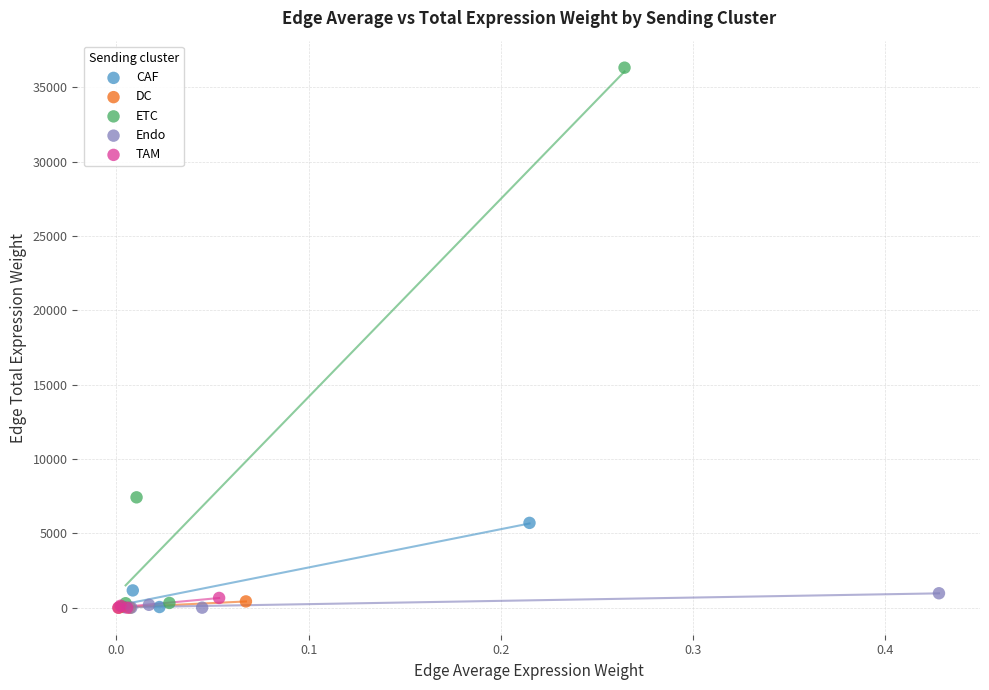

What are all the series names shown in the legend?

CAF, DC, ETC, Endo, TAM